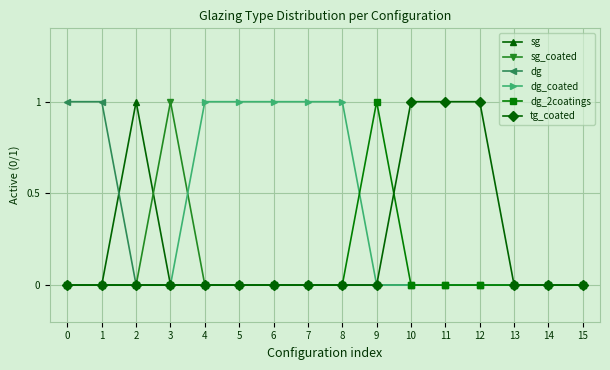

True or false: sg_coated and sg cross at least once.

True